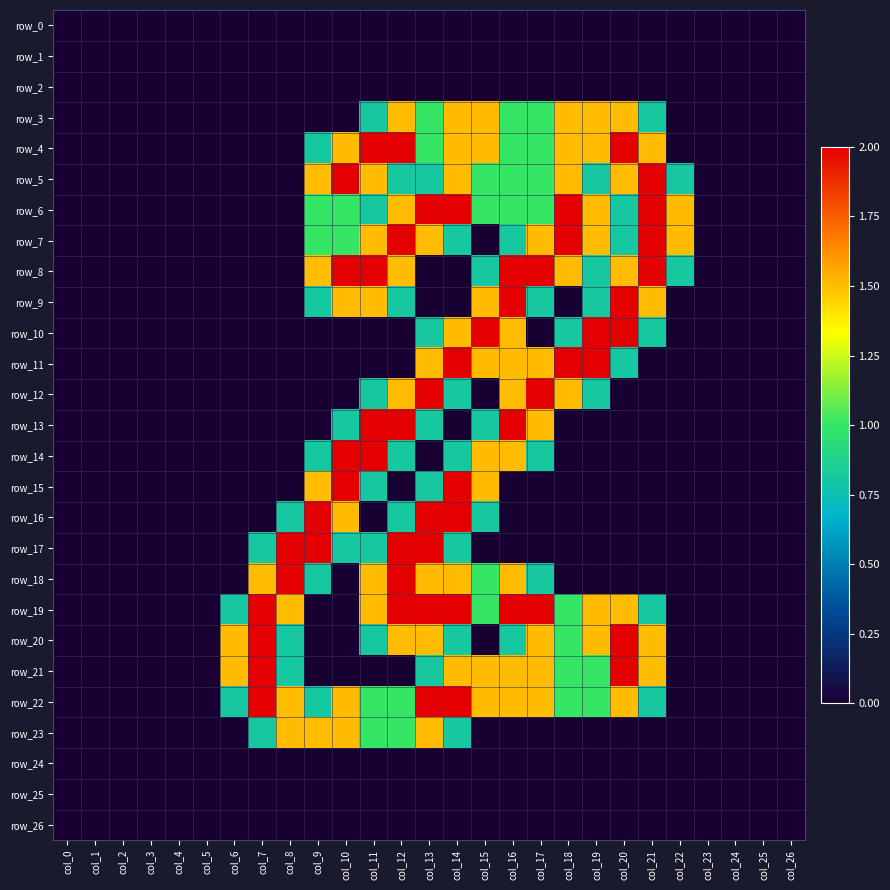

At col_12, list the series in order from largest to smallest.

row_4, row_7, row_13, row_17, row_18, row_19, row_3, row_6, row_8, row_12, row_20, row_22, row_23, row_5, row_9, row_14, row_16, row_0, row_1, row_2, row_10, row_11, row_15, row_21, row_24, row_25, row_26